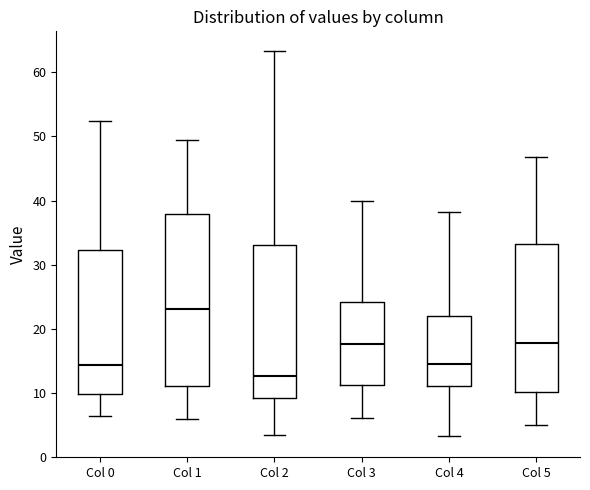

Reading left to right, read every box against the y-axis: the position of its median line, the range the box covers, and the ends of its whiskers. The values are not printed on the chart, so give them approximately, as read against the axis.

Col 0: median 14, box 10 to 32, whiskers 7 to 52
Col 1: median 23, box 11 to 38, whiskers 6 to 50
Col 2: median 13, box 9 to 33, whiskers 3 to 63
Col 3: median 18, box 11 to 24, whiskers 6 to 40
Col 4: median 15, box 11 to 22, whiskers 3 to 38
Col 5: median 18, box 10 to 33, whiskers 5 to 47